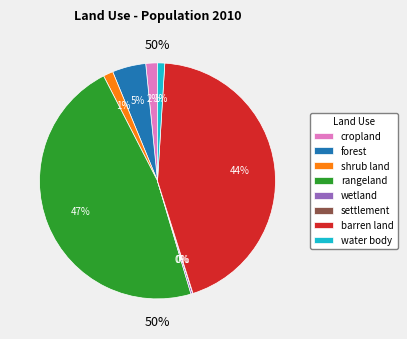

Which category has the biggest portion of the pie?

rangeland